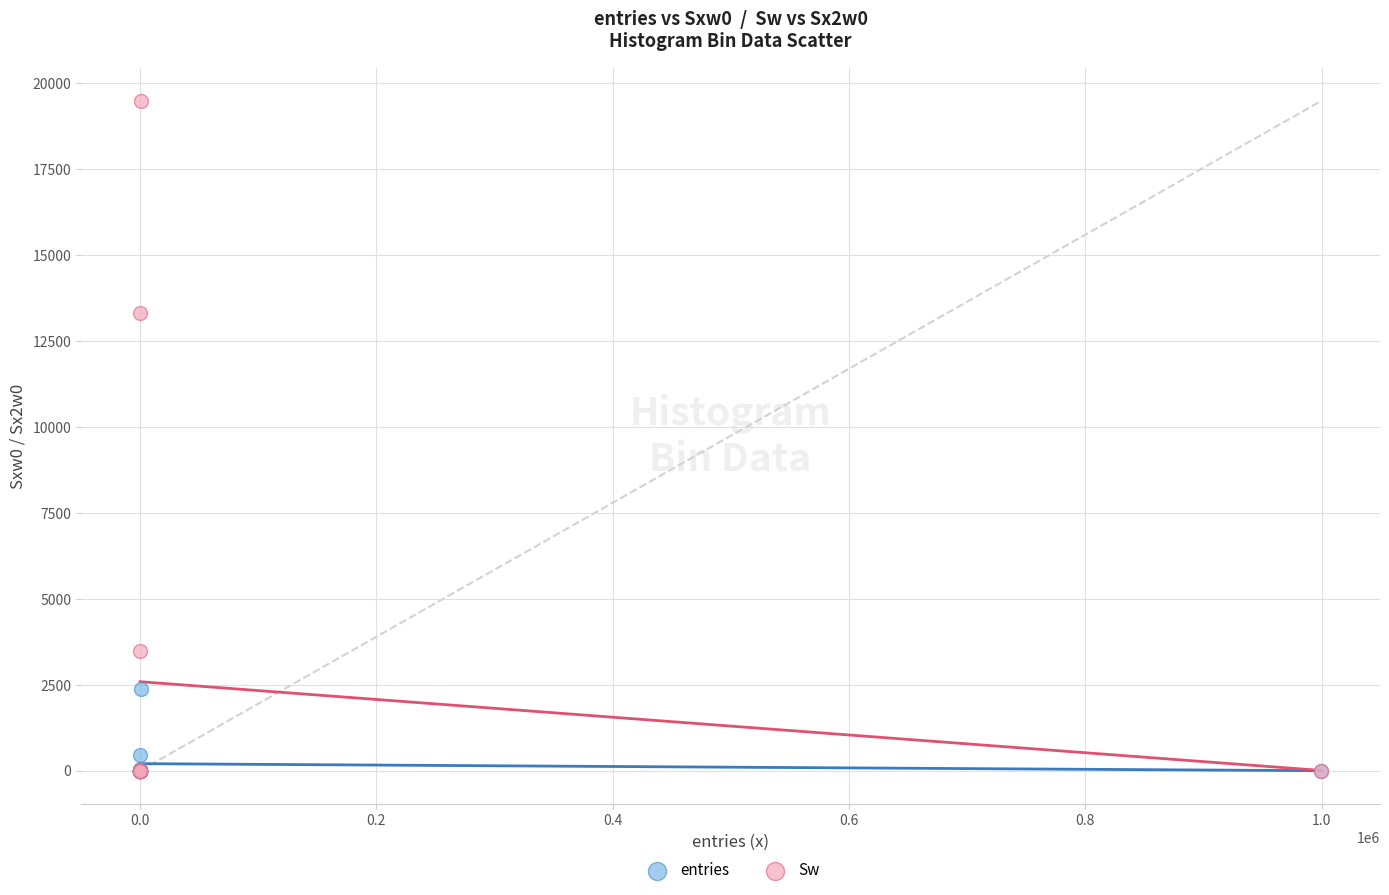

In the entries series, what Y value is closest to 1189?

455